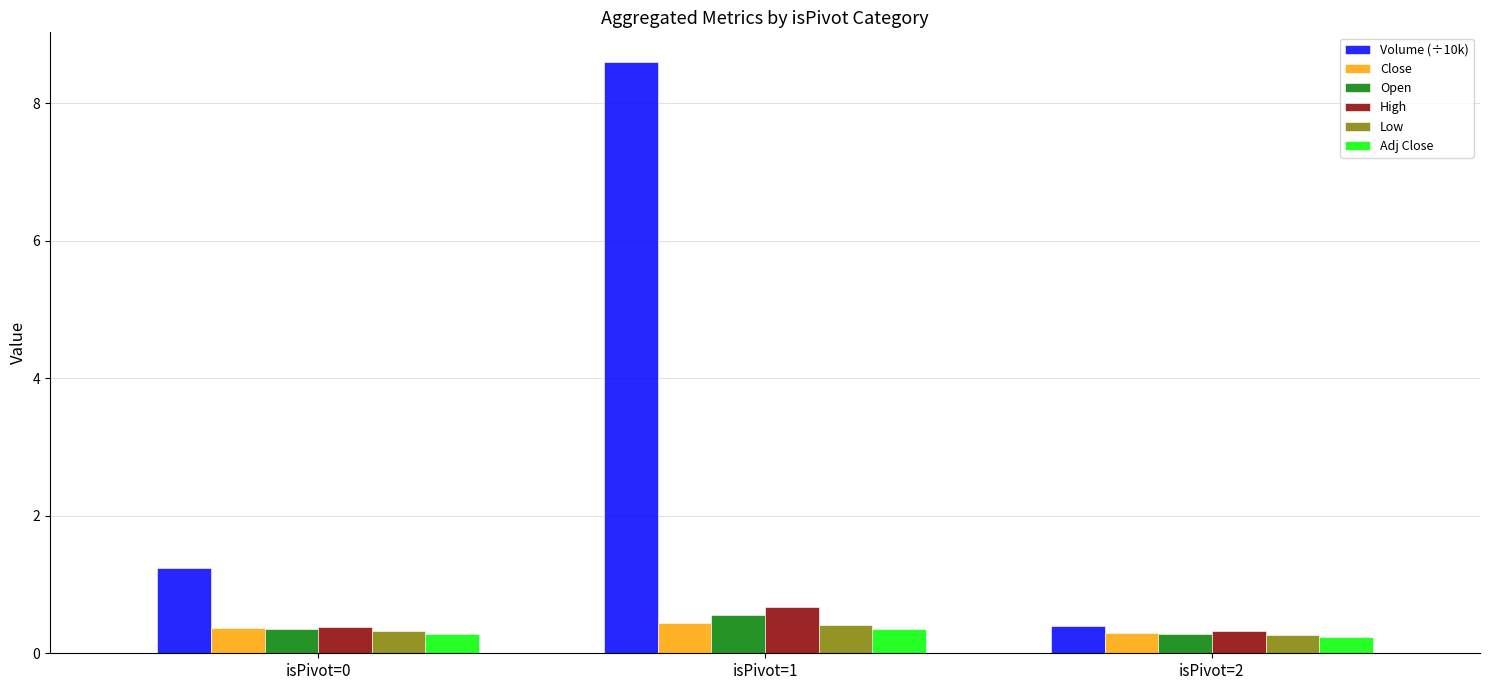

Which category has the lowest value in the Volume (÷10k) series?

isPivot=2